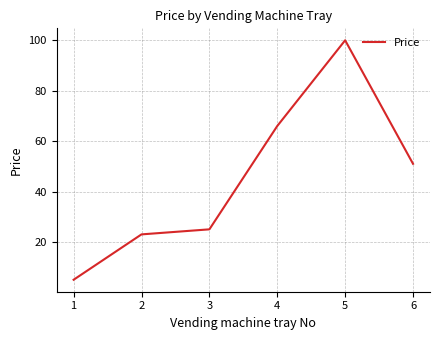

What is the sum of all values?

270